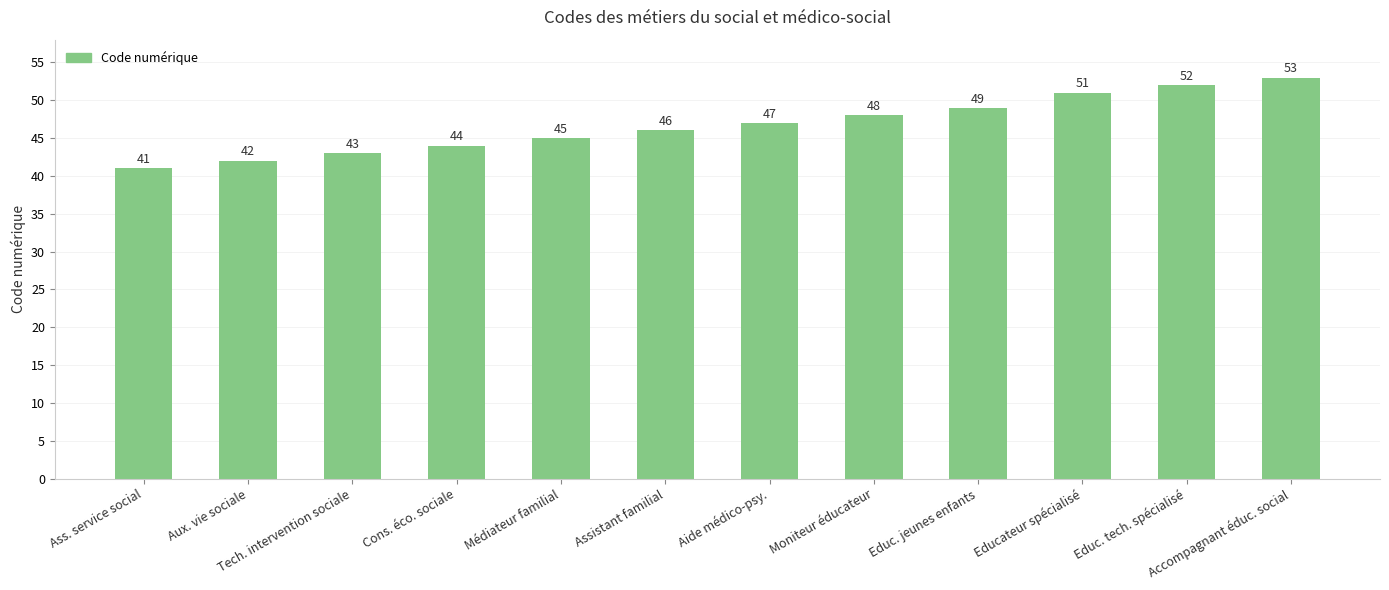

Count the number of categories in the chart.

12